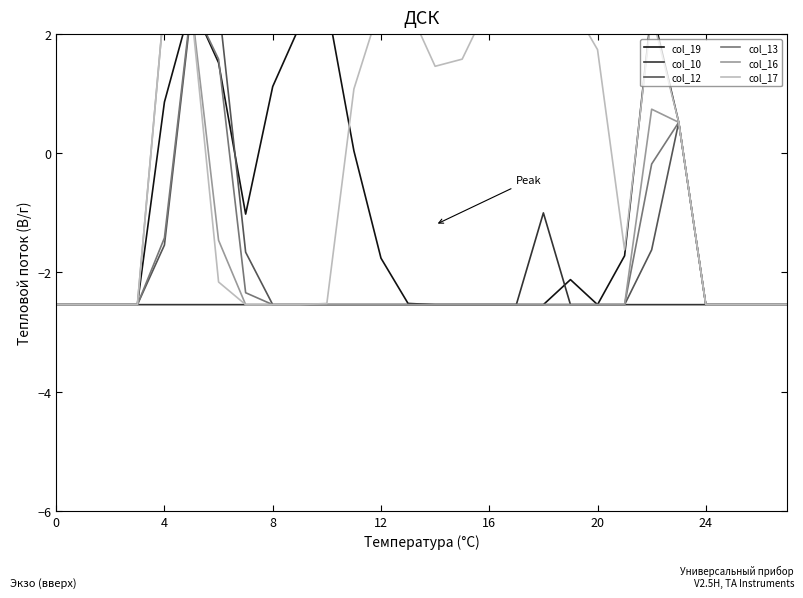

Which series has the largest total across all categories?

col_17